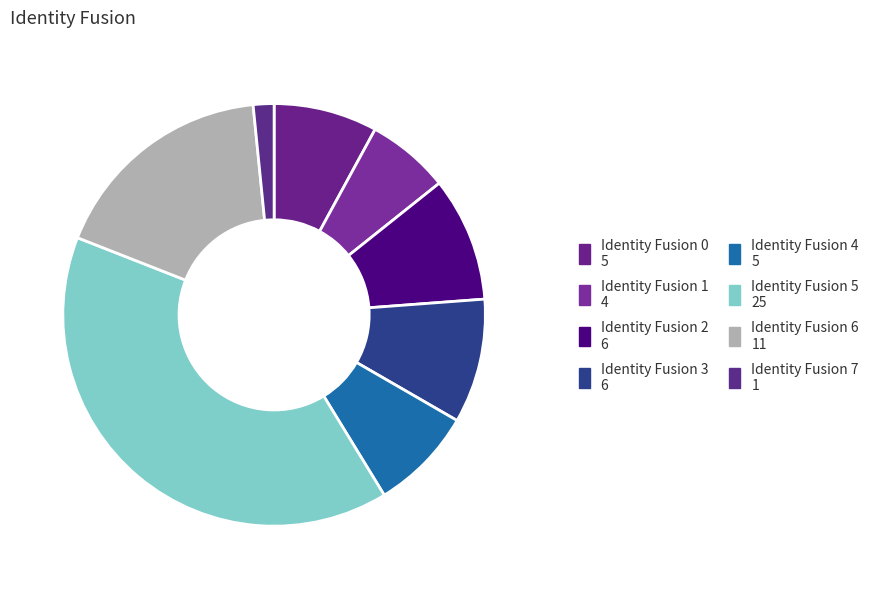

Count the number of slices in the pie.

8